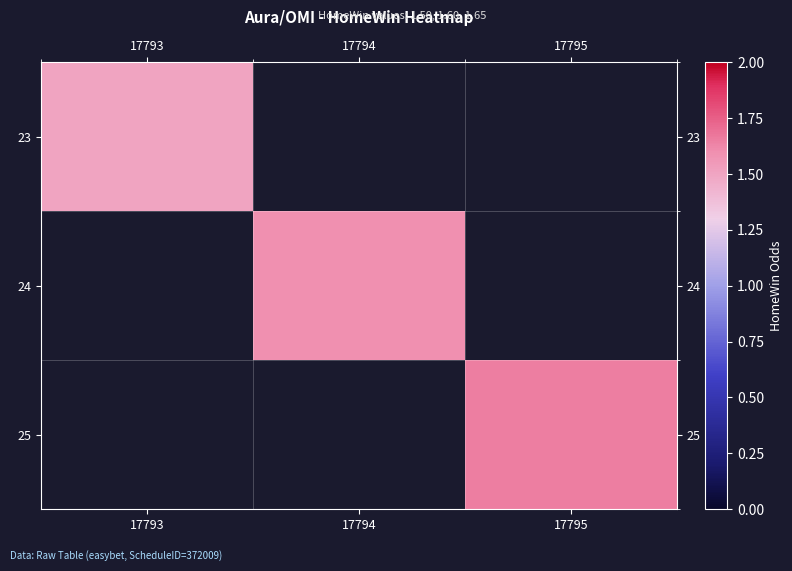

Which label corresponds to the largest value in the chart?

17795